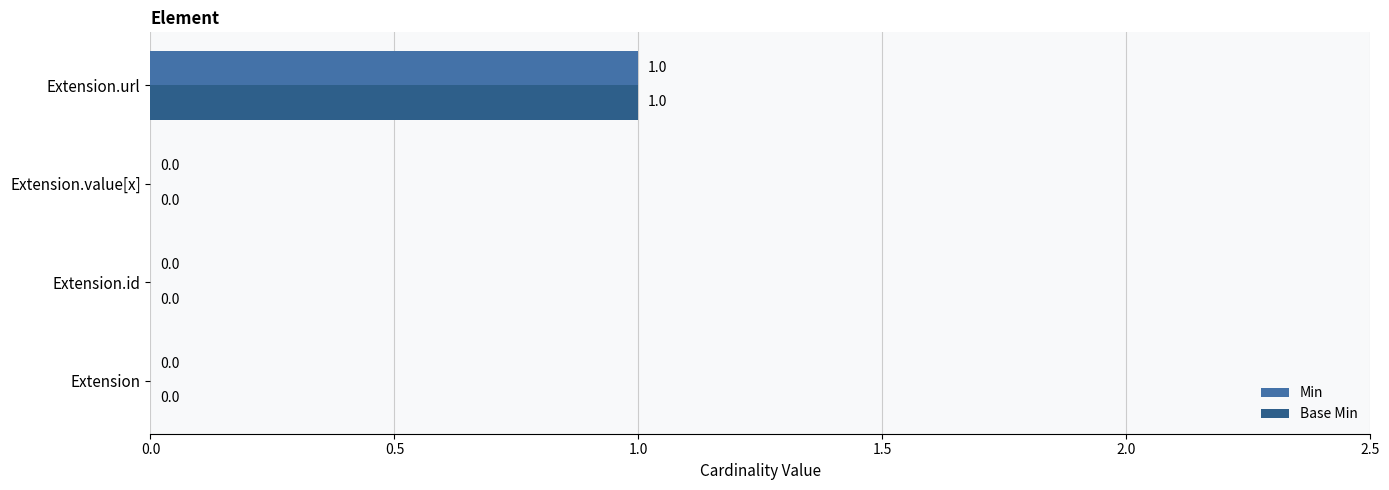

True or false: Base Min has a value of 0 at Extension.id.

True